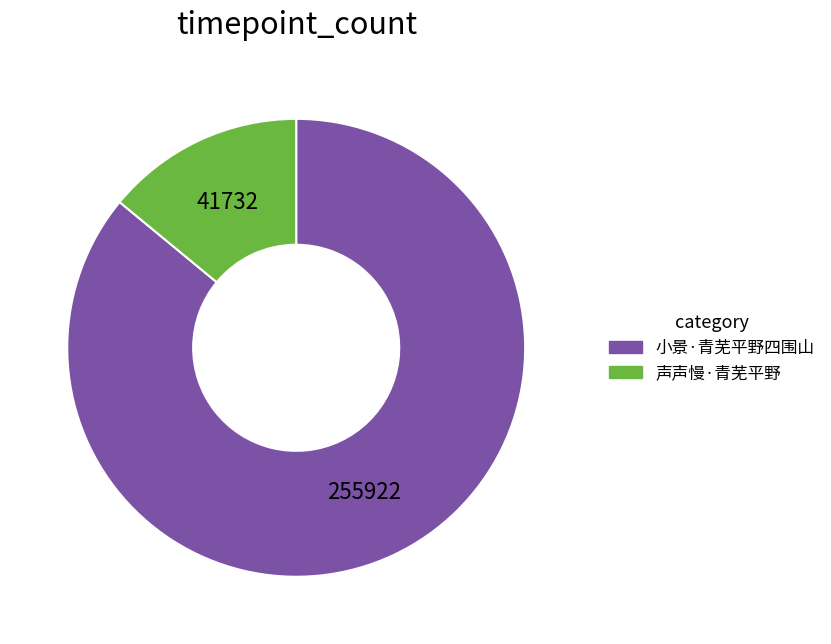

Is it true that 小景·青芜平野四围山 is 98% of the pie?

False